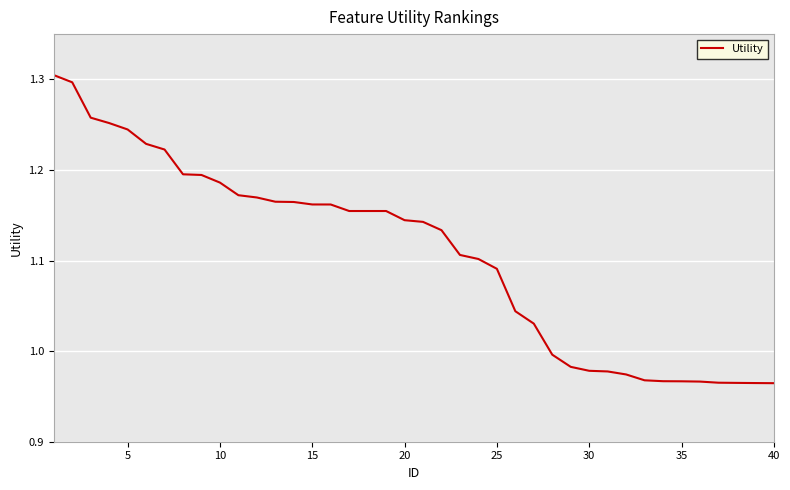

What is the difference between the maximum and minimum values?

0.3